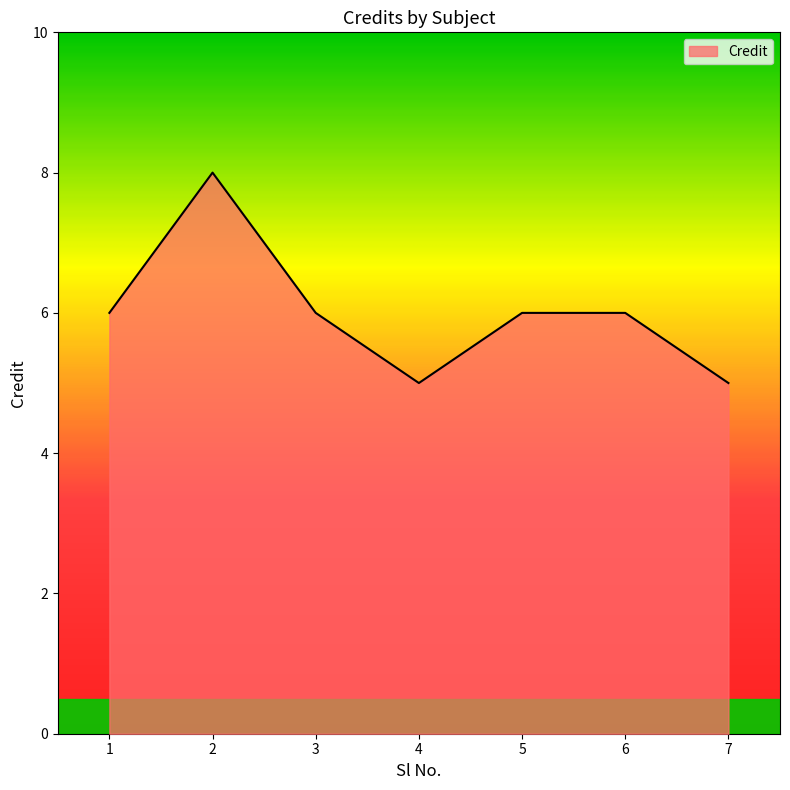

What is the smallest value displayed?

5